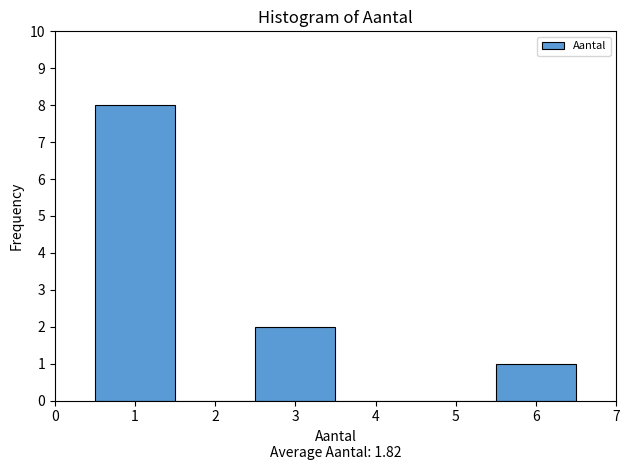

Reading left to right, list every bar in this chart as the range it spans on the x-axis followed by its height. The values are not printed on the chart, so give them approximately, as read against the axis.

0.5 to 1.5: 8
1.5 to 2.5: 0
2.5 to 3.5: 2
3.5 to 4.5: 0
4.5 to 5.5: 0
5.5 to 6.5: 1